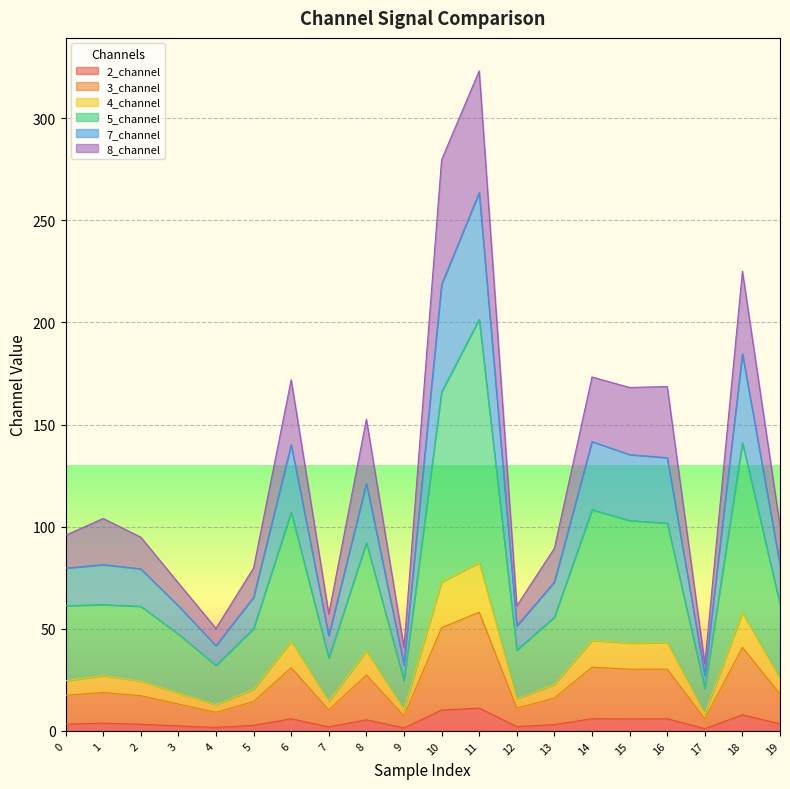

Which has a higher value, 15 or 13?

15